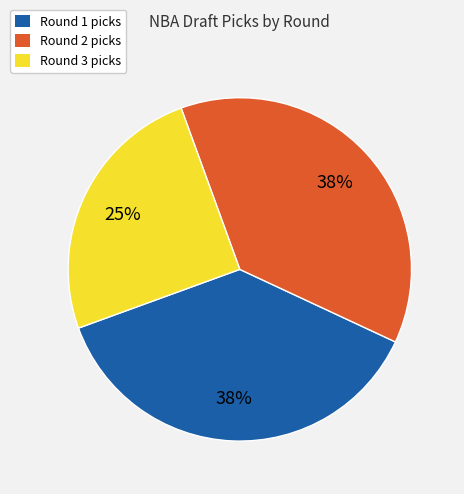

To the nearest percent, what is the average slice percentage?

33%